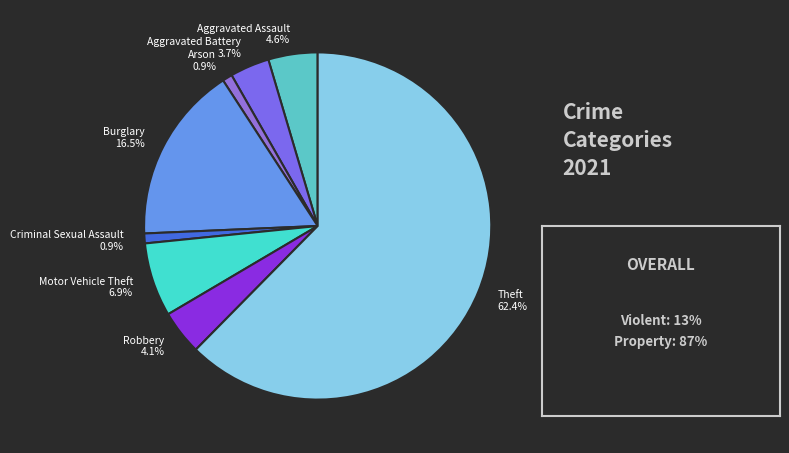

What is the largest slice in the pie chart?

Theft